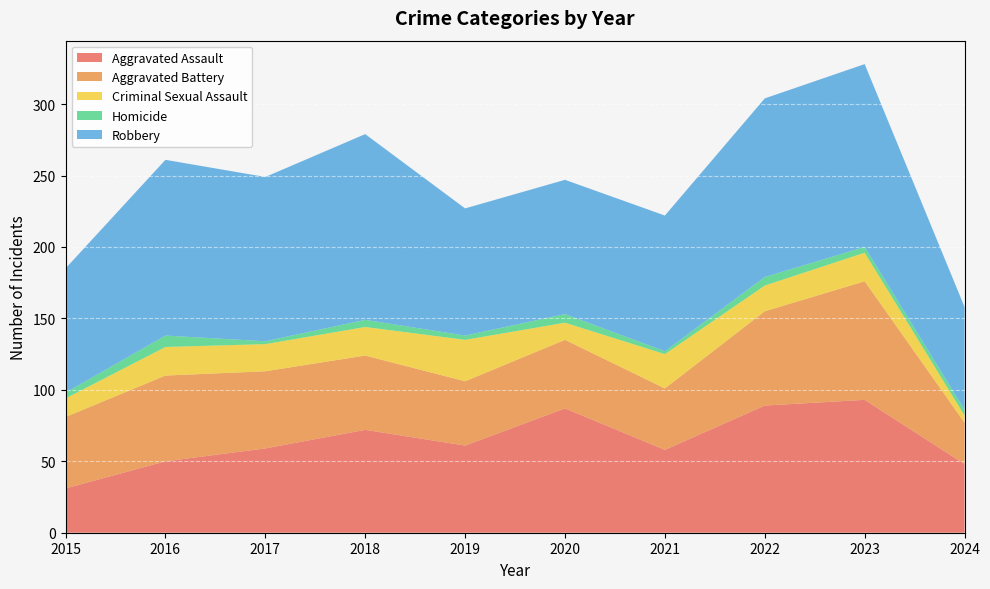

Reading left to right, what are all the values shown in this chart?

Aggravated Assault: 2015=31	2016=50	2017=59	2018=72	2019=61	2020=87	2021=58	2022=89	2023=93	2024=48
Aggravated Battery: 2015=50	2016=60	2017=54	2018=52	2019=45	2020=48	2021=43	2022=66	2023=83	2024=29
Criminal Sexual Assault: 2015=13	2016=20	2017=19	2018=20	2019=29	2020=12	2021=24	2022=18	2023=20	2024=5
Homicide: 2015=4	2016=8	2017=2	2018=5	2019=3	2020=6	2021=2	2022=6	2023=4	2024=4
Robbery: 2015=87	2016=123	2017=115	2018=130	2019=89	2020=94	2021=95	2022=125	2023=128	2024=72